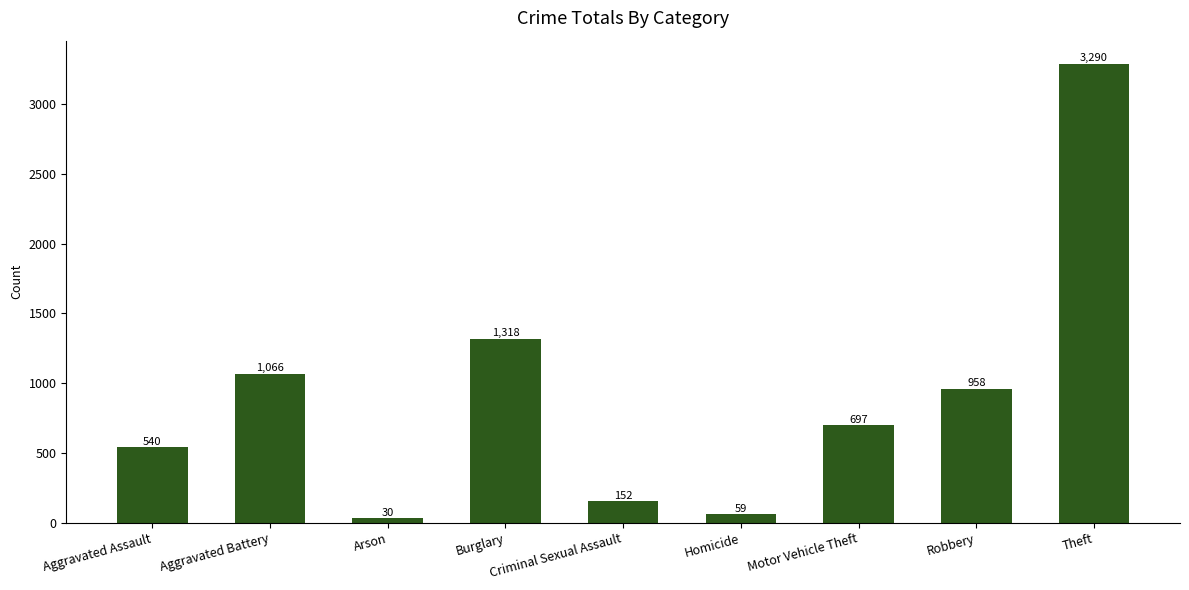

What is the label of the 6th bar from the left?

Homicide